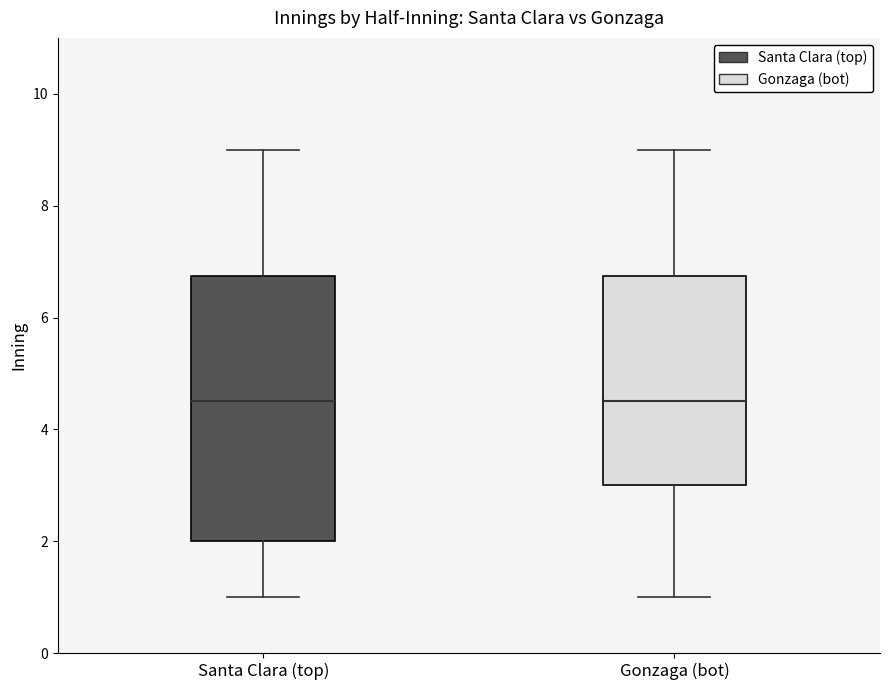

Reading left to right, transcribe this box plot: for each box, give where its median line is, the range the box spans, and where its two whiskers end, as read against the y-axis. The values are not printed on the chart, so give them approximately, as read against the axis.

Santa Clara (top): median 4.6, box 2.0 to 6.8, whiskers 1.0 to 9.0
Gonzaga (bot): median 4.6, box 3.0 to 6.8, whiskers 1.0 to 9.0